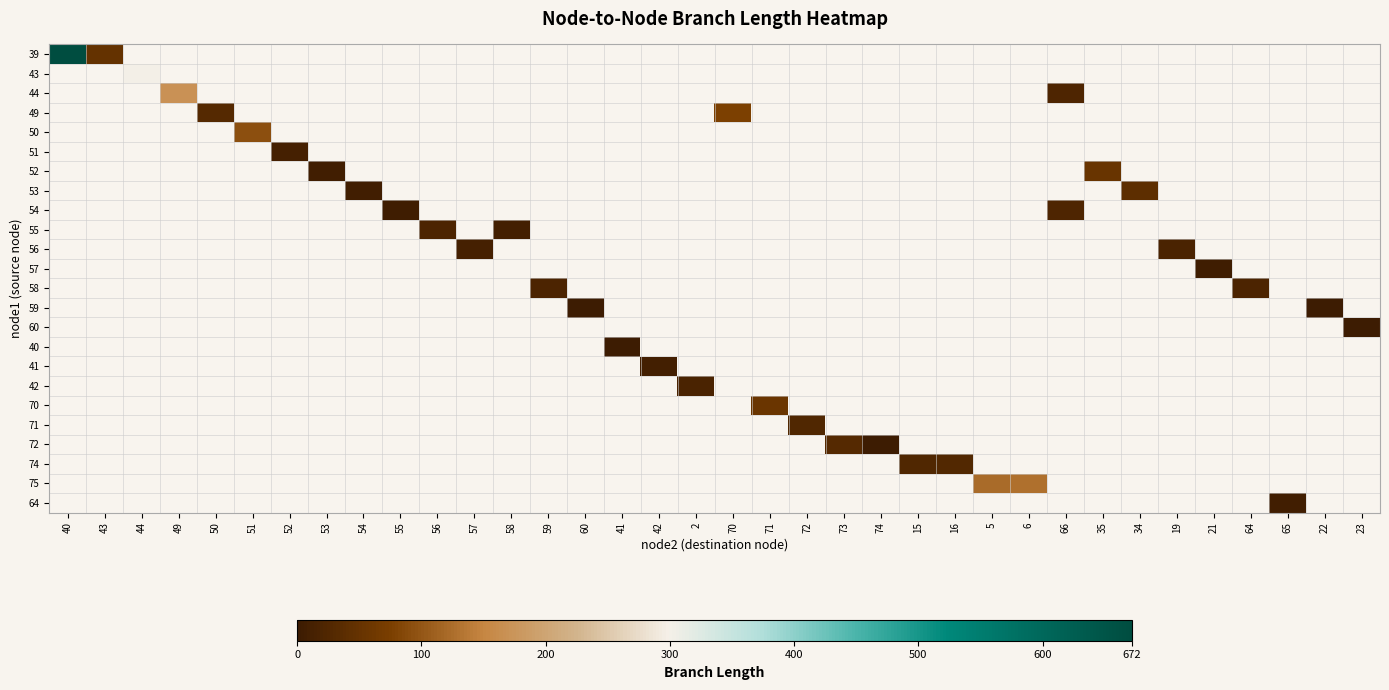

At how many categories does at least one series exceed 25?

15